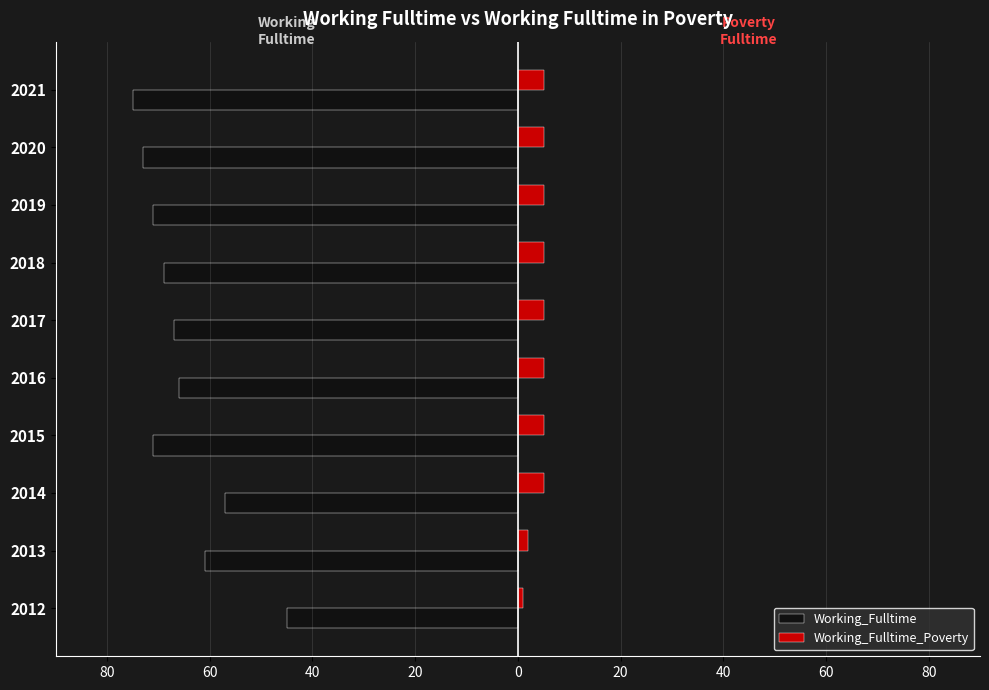

What are all the series names shown in the legend?

Working_Fulltime, Working_Fulltime_Poverty